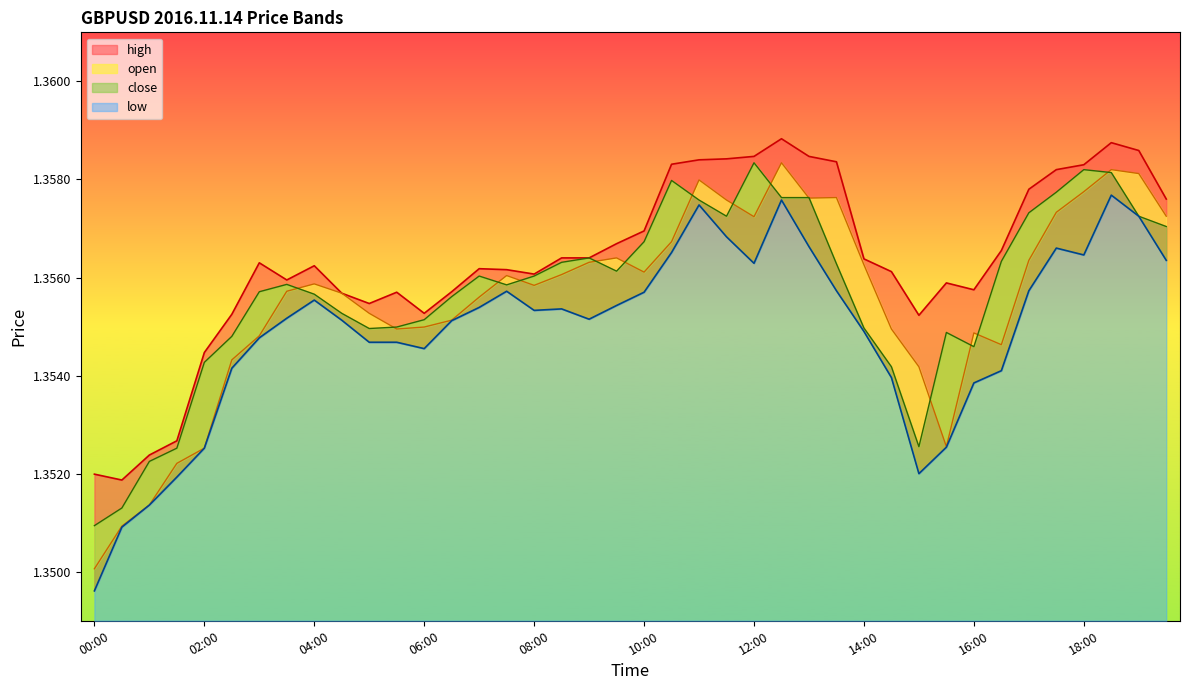

How many distinct data groups are displayed?

4